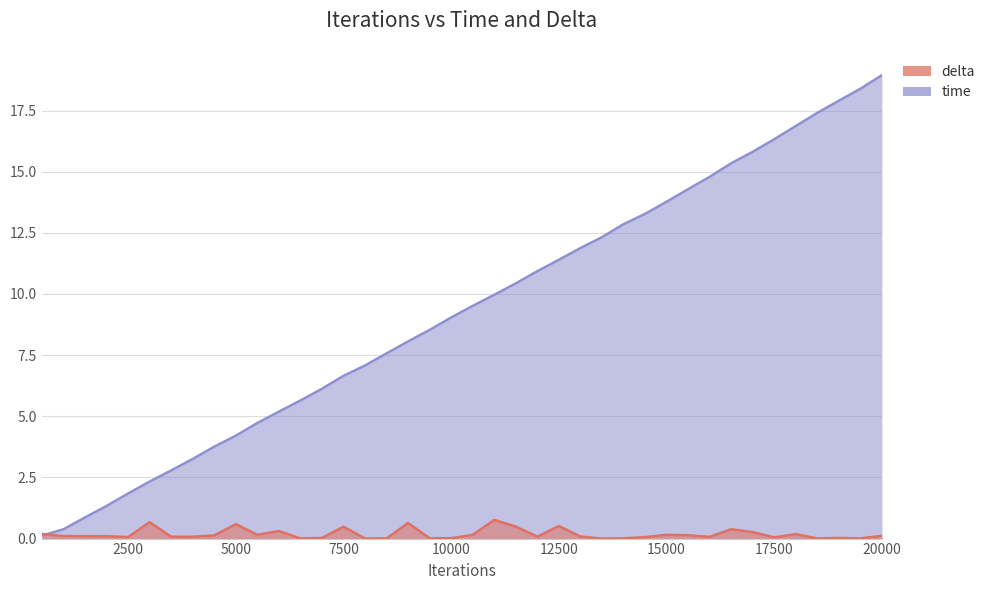

What is the sum of all time values?

371.9